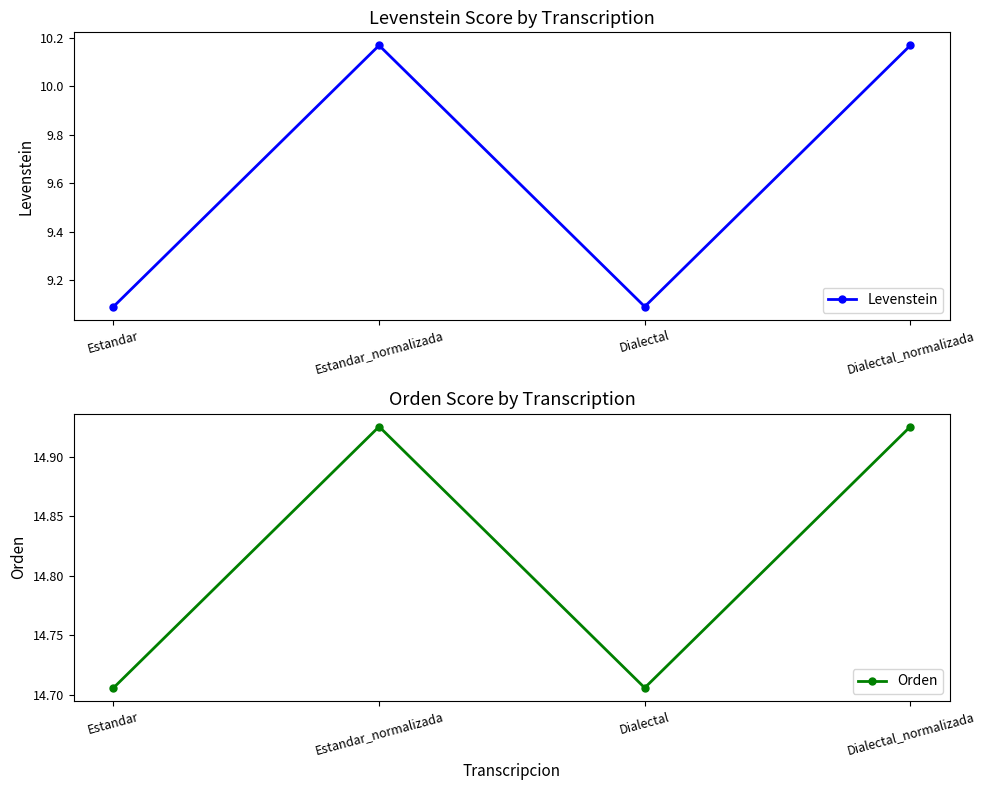

What is the difference between the maximum and minimum values in the Orden series?

0.2